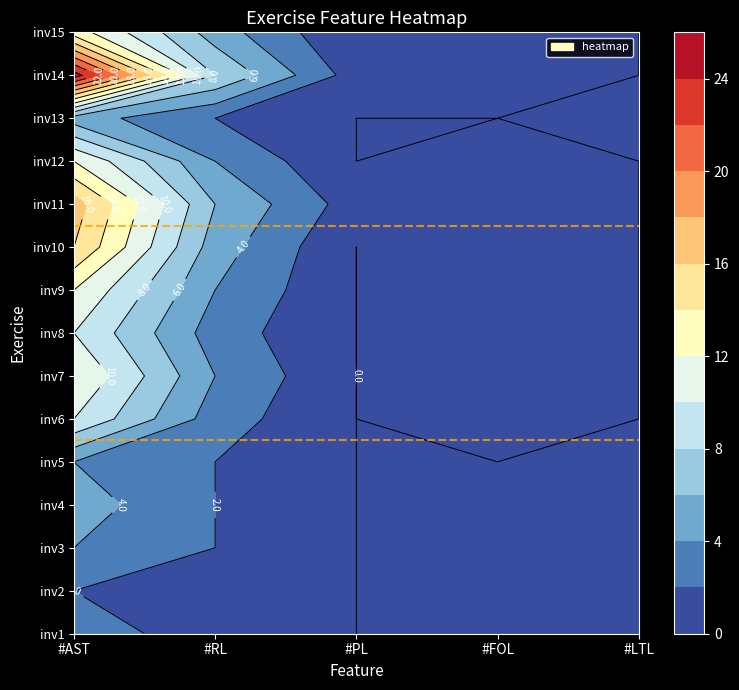

How many positive values does the inv1 series have?

2